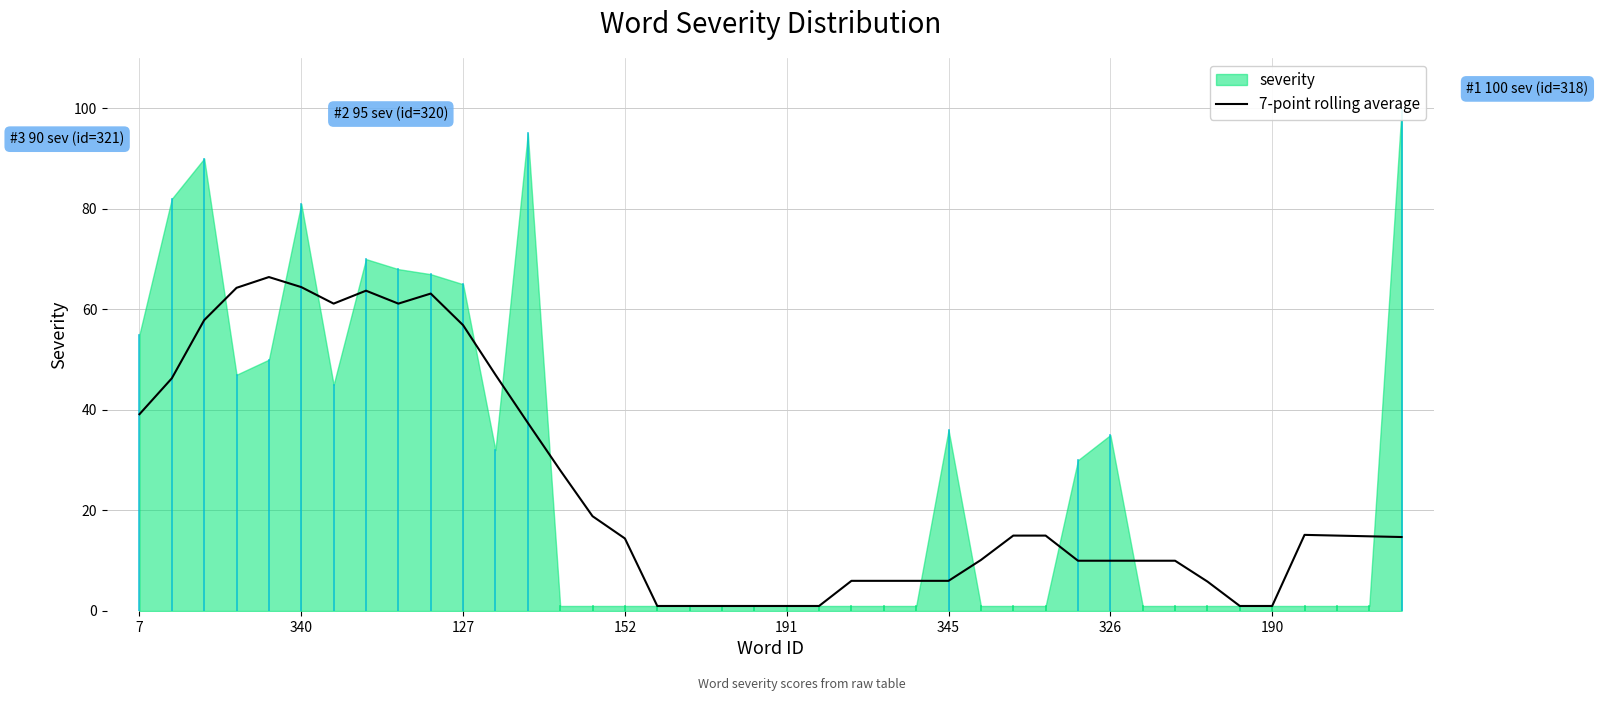

Reading left to right, list all the values displayed in this chart.

39.1	46.3	57.9	64.3	66.4	64.4	61.1	63.7	61.1	63.1	56.9	47.0	37.4	28.0	18.9	14.4	1.0	1.0	1.0	1.0	1.0	1.0	6.0	6.0	6.0	6.0	10.1	15.0	15.0	10.0	10.0	10.0	10.0	5.9	1.0	1.0	15.1	15.0	14.9	14.7